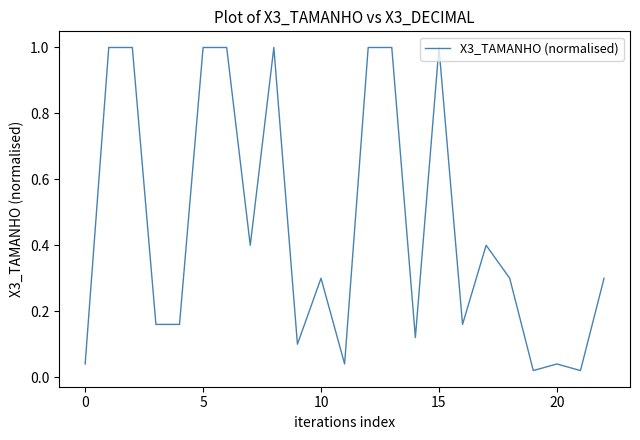

What is the maximum value shown in the chart?

1.0